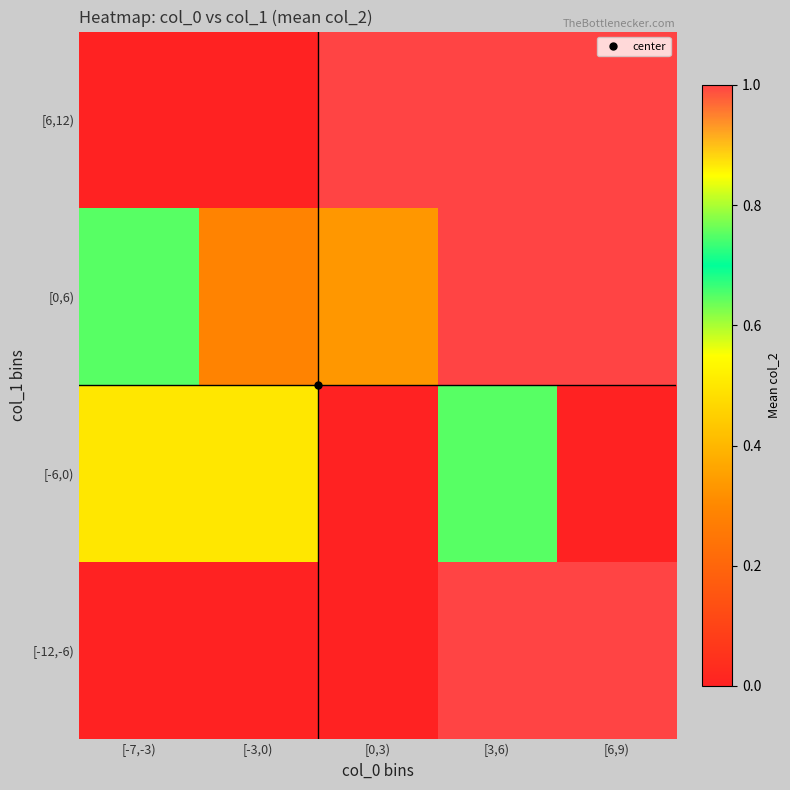

List the series in order of their peak value, lowest first.

[-6,0), [6,12), [0,6), [-12,-6)